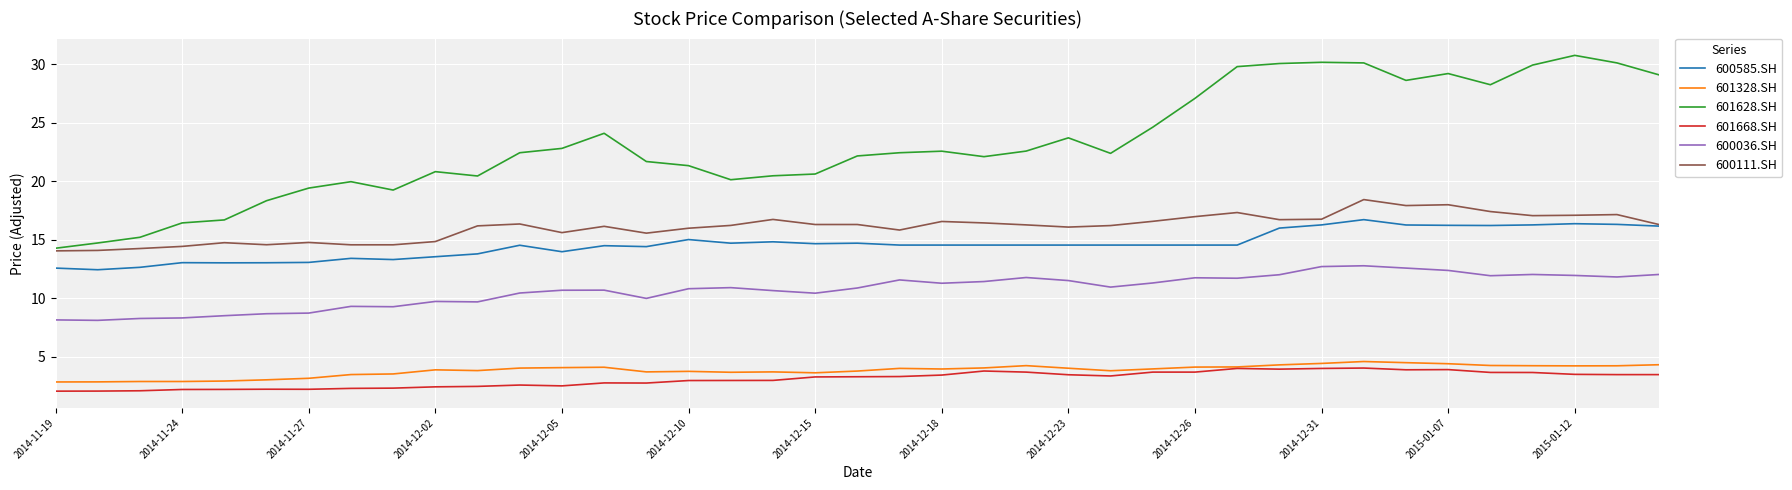

True or false: 600036.SH and 601668.SH intersect in this chart.

False